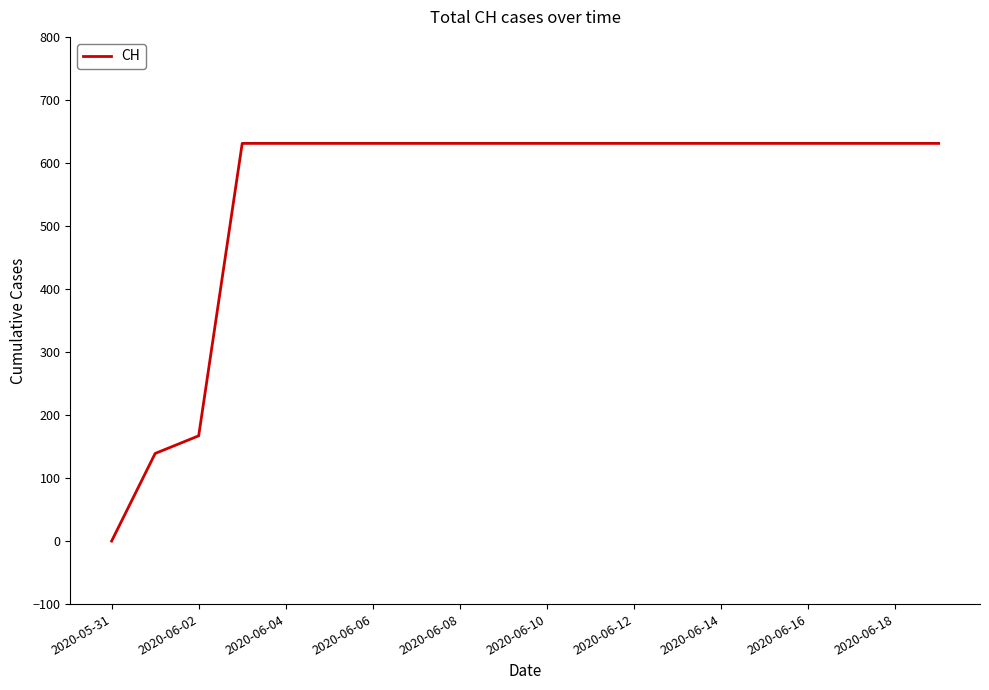

What is the maximum value shown in the chart?

631